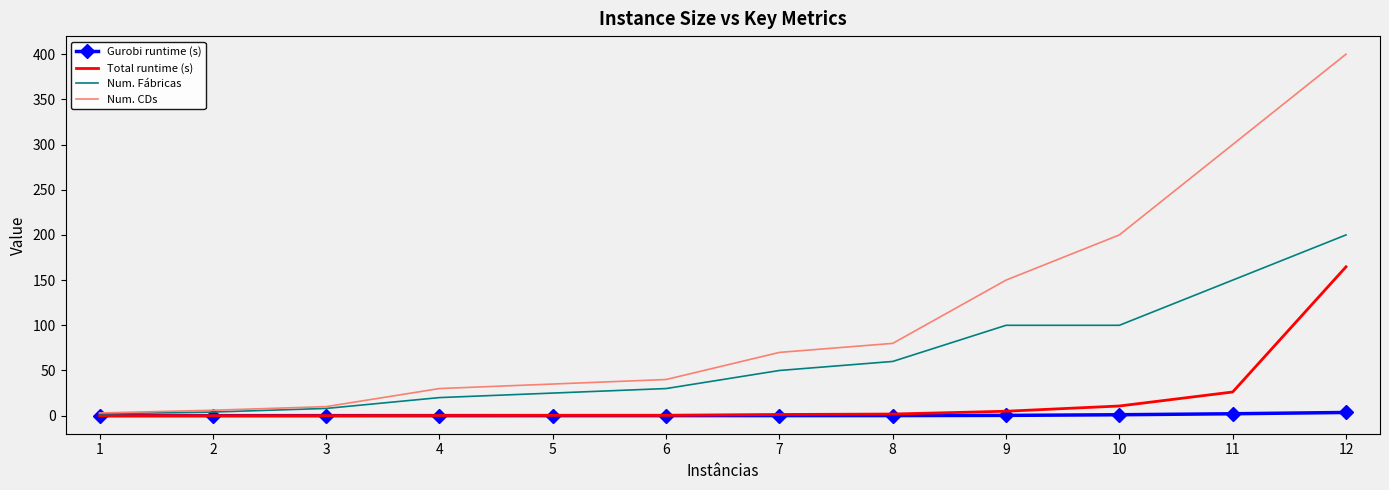

List the series in order of their overall mean, highest first.

Num. CDs, Num. Fábricas, Total runtime (s), Gurobi runtime (s)